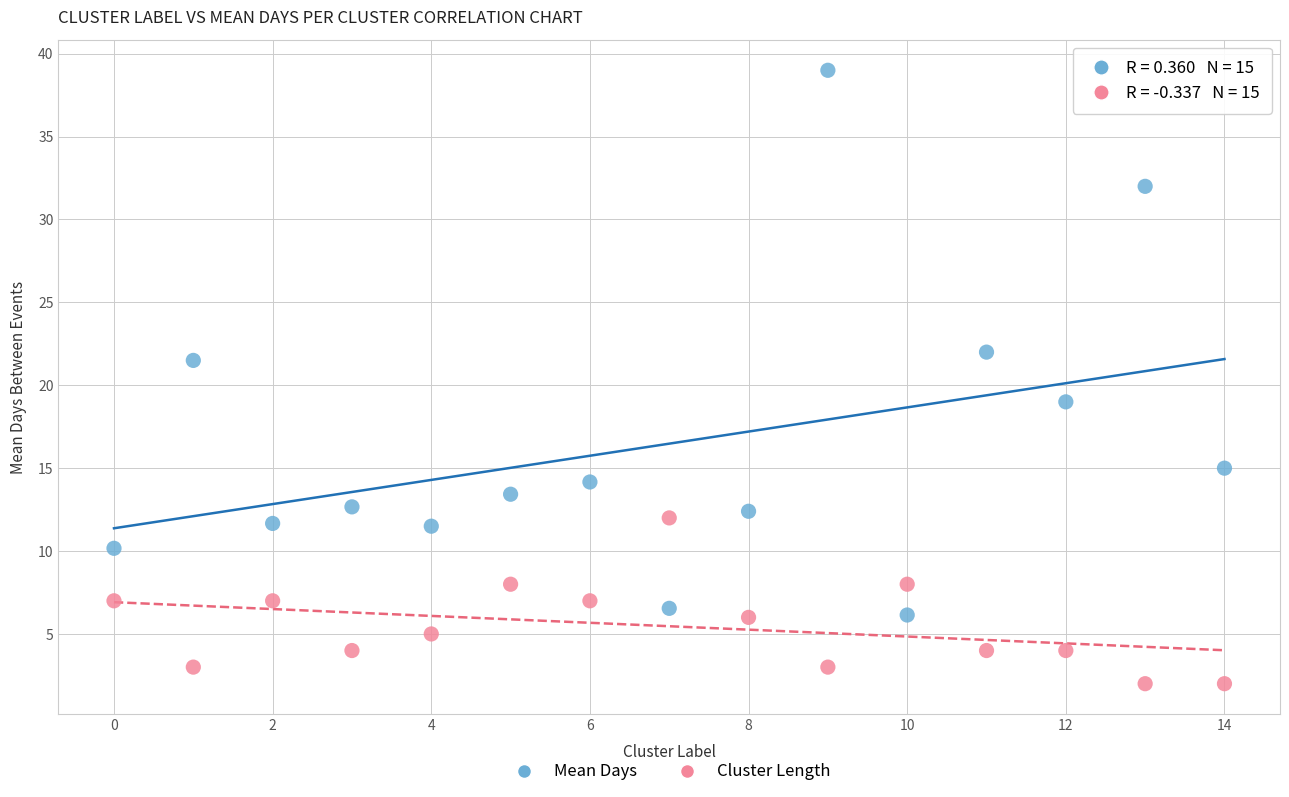

Across all series, what Y value is closest to 20?

19.0